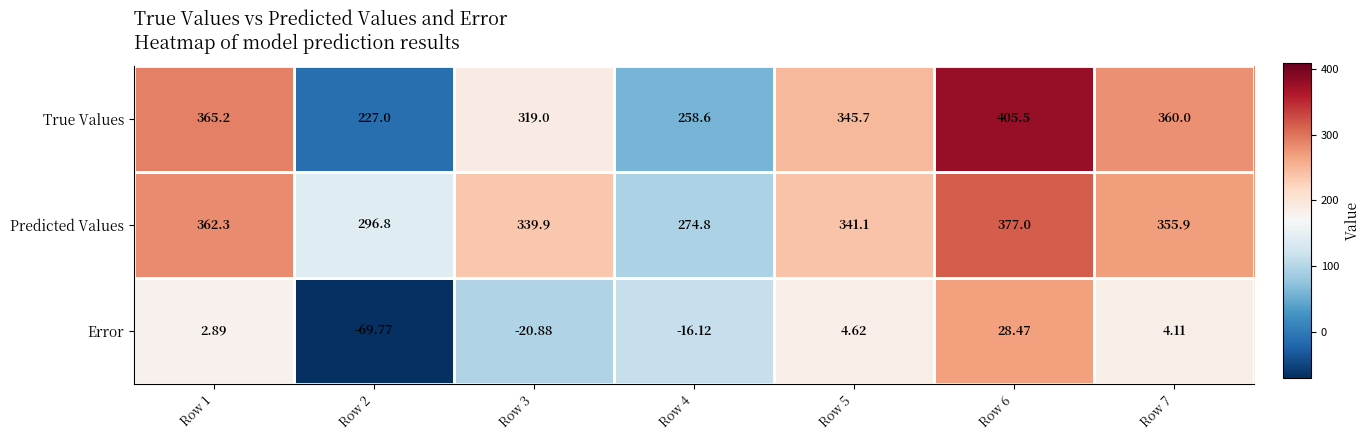

At Row 5, list the series in order from smallest to largest.

Error, Predicted Values, True Values